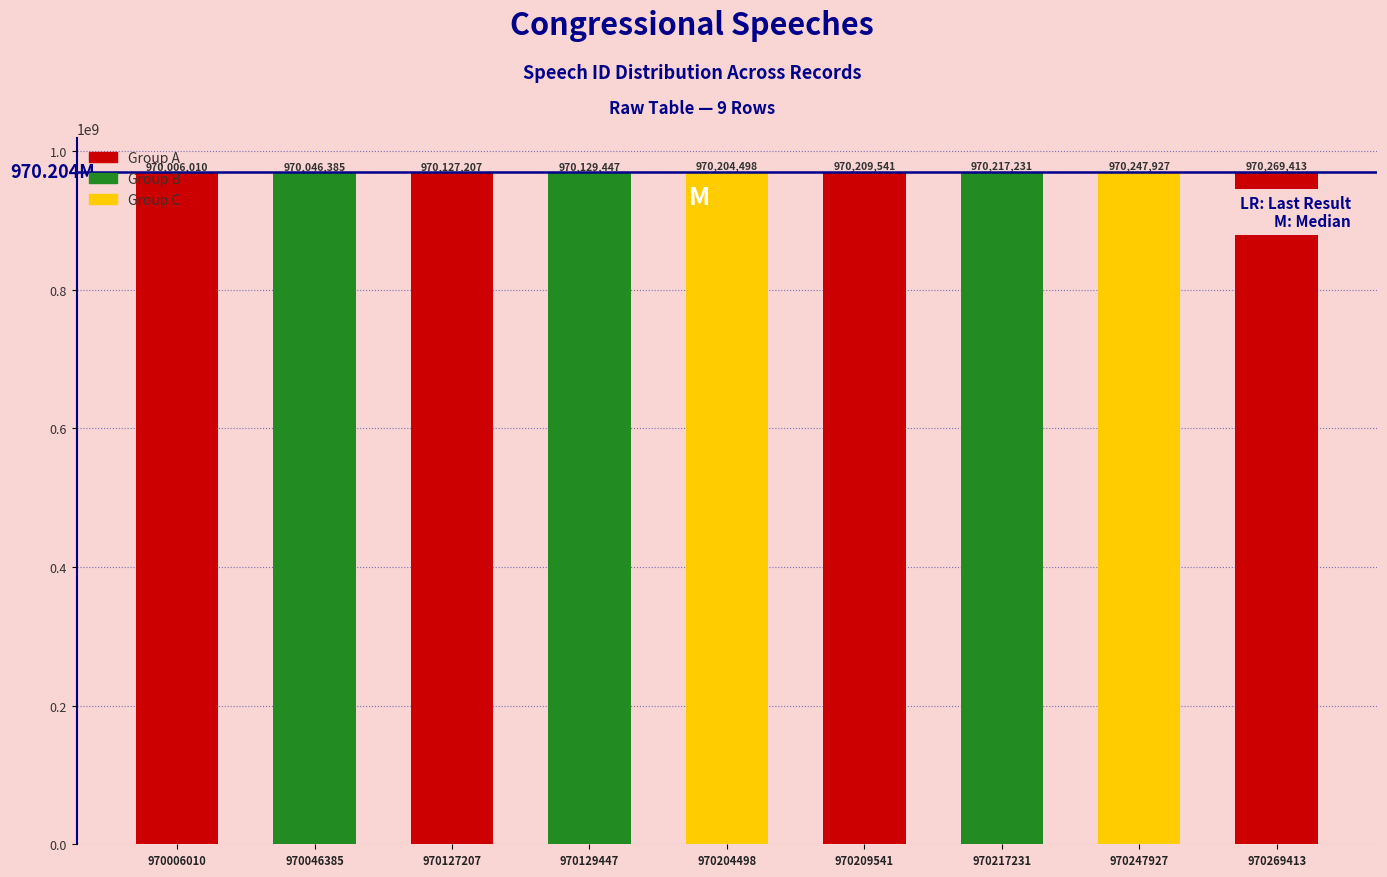

Which has a higher value, 970006010 or 970217231?

970217231